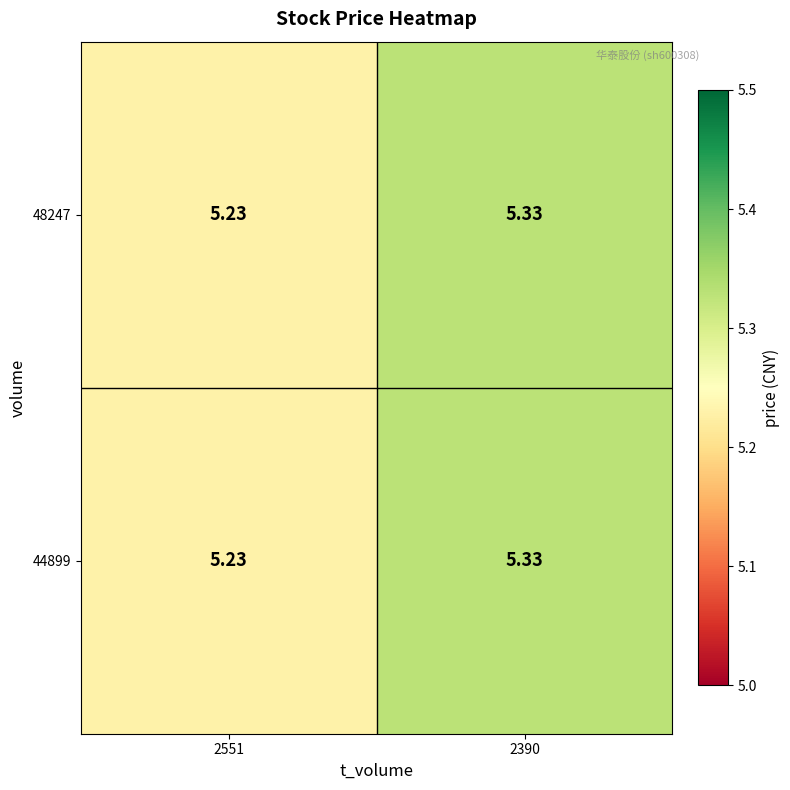

Is the value of 48247 at 2390 greater than the value of 44899 at 2551?

Yes